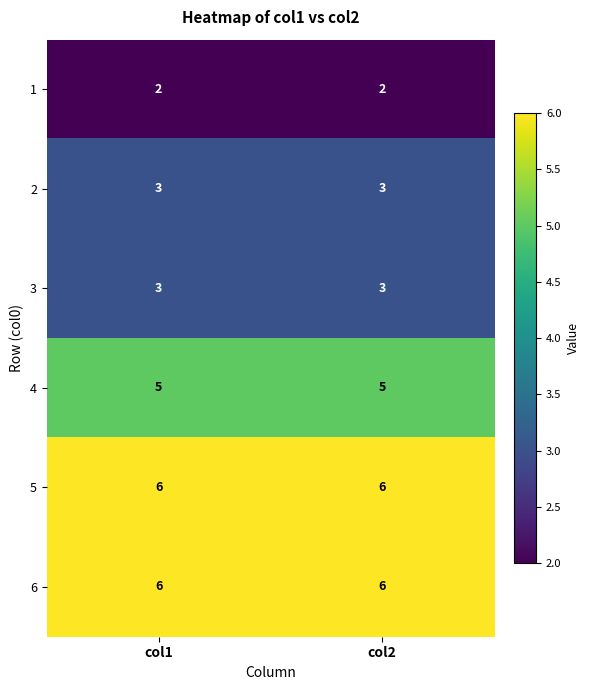

What is the average value of the 4 series?

5